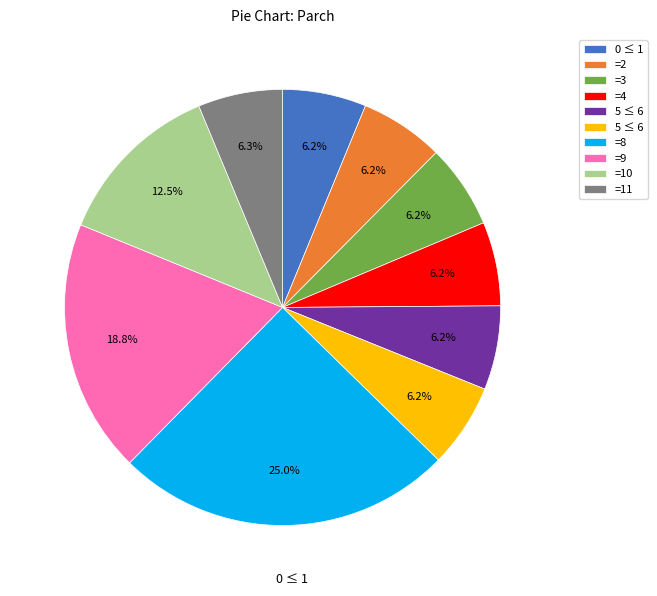

Is there a majority slice in this chart?

No